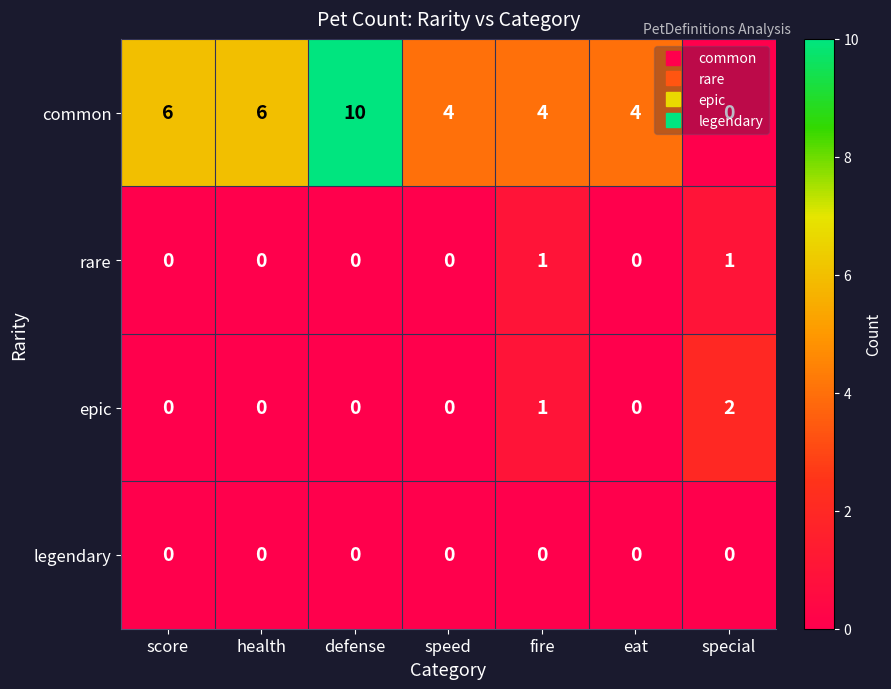

Which label corresponds to the largest value in the chart?

defense